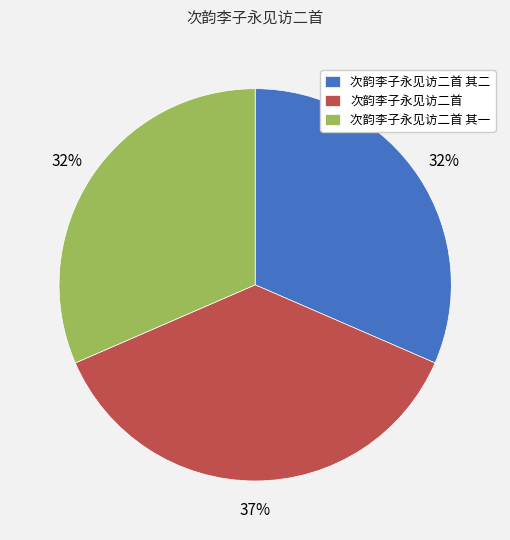

How many slices are in this pie chart?

3